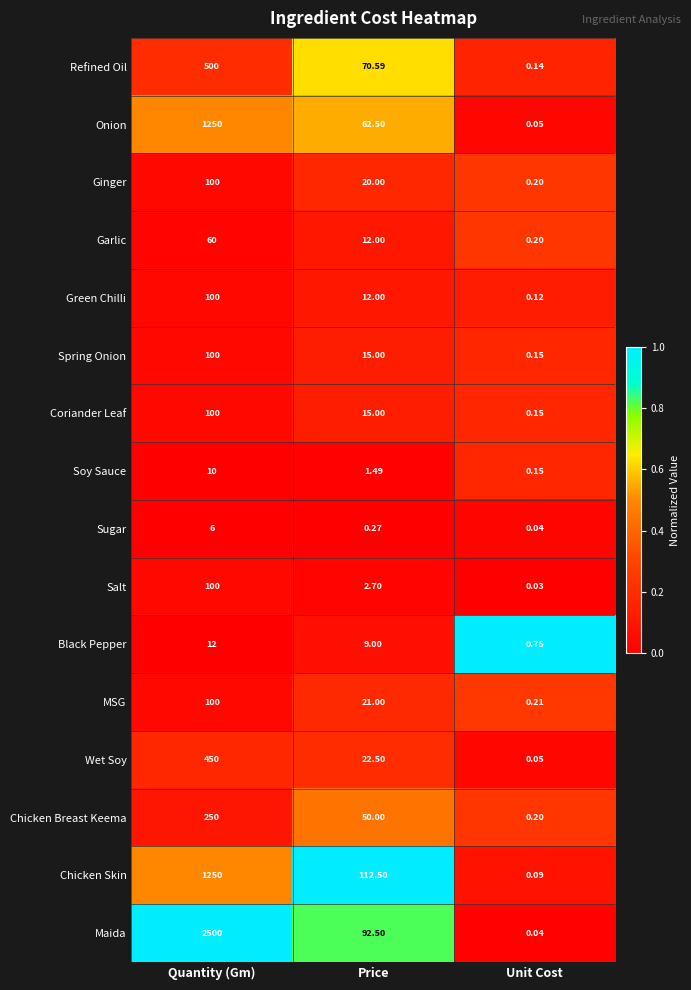

Where is Soy Sauce nearest to the value 5?

Price